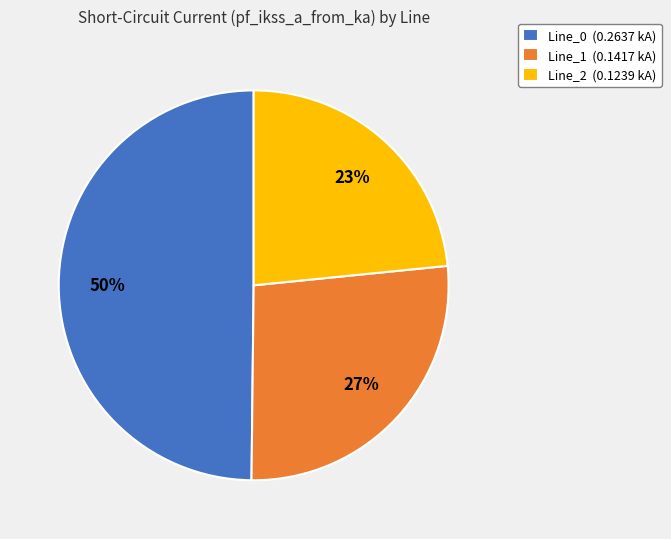

Which category has the biggest portion of the pie?

Line_0